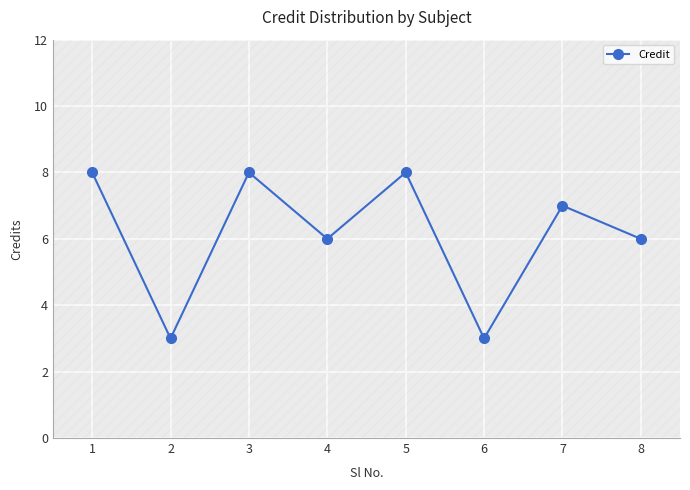

How many lines are shown in the chart?

1